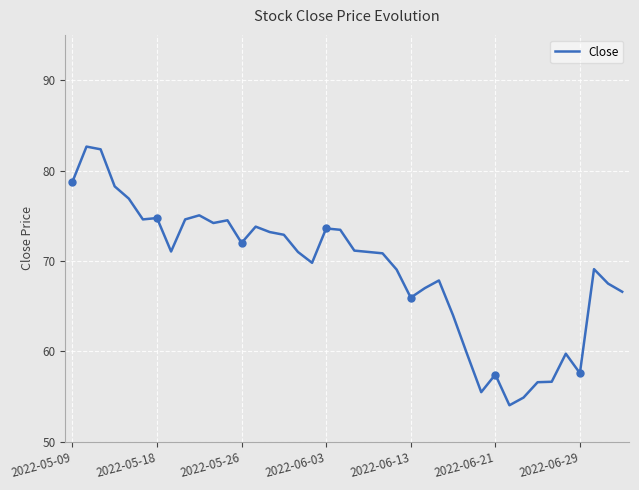

What is the maximum value shown in the chart?

82.7